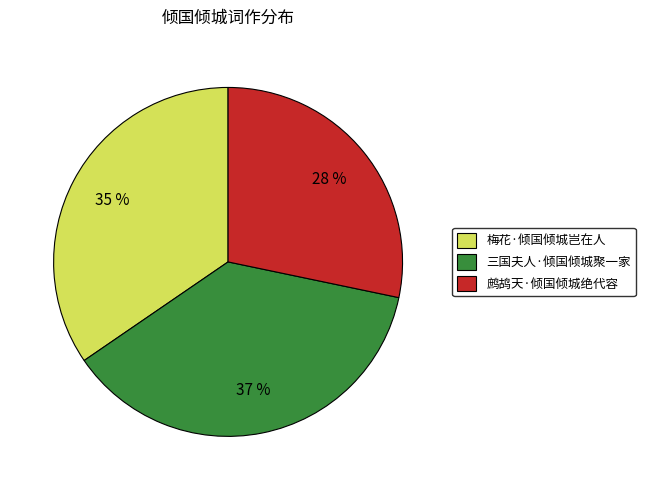

Which has a higher value, 鹧鸪天·倾国倾城绝代容 or 梅花·倾国倾城岂在人?

梅花·倾国倾城岂在人